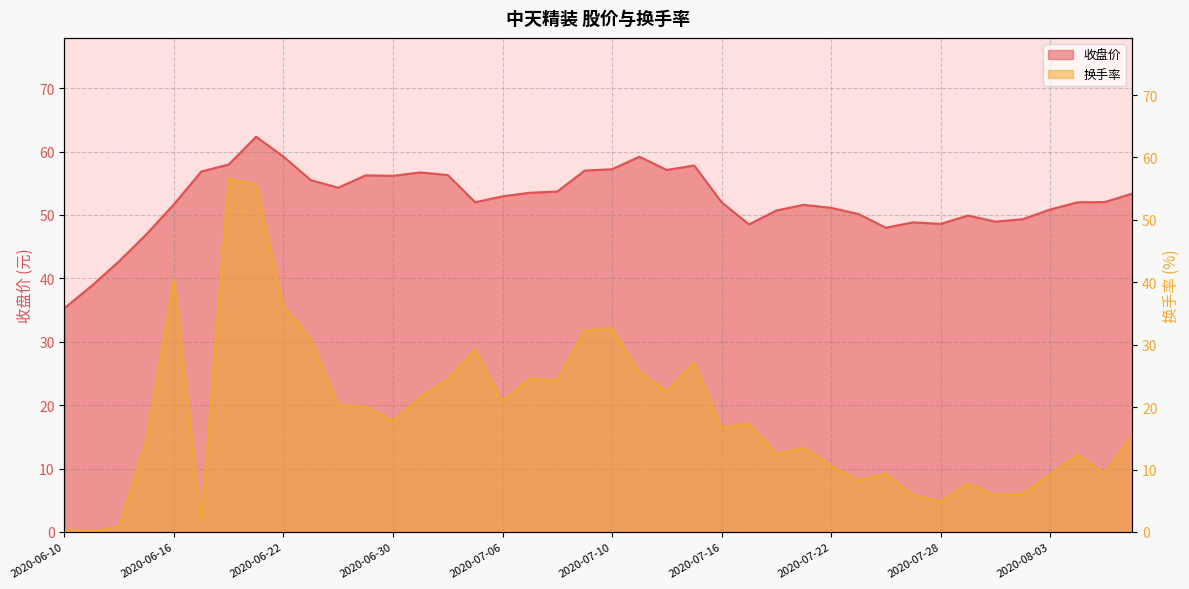

At which label does 收盘价 first exceed 52?

2020-06-17